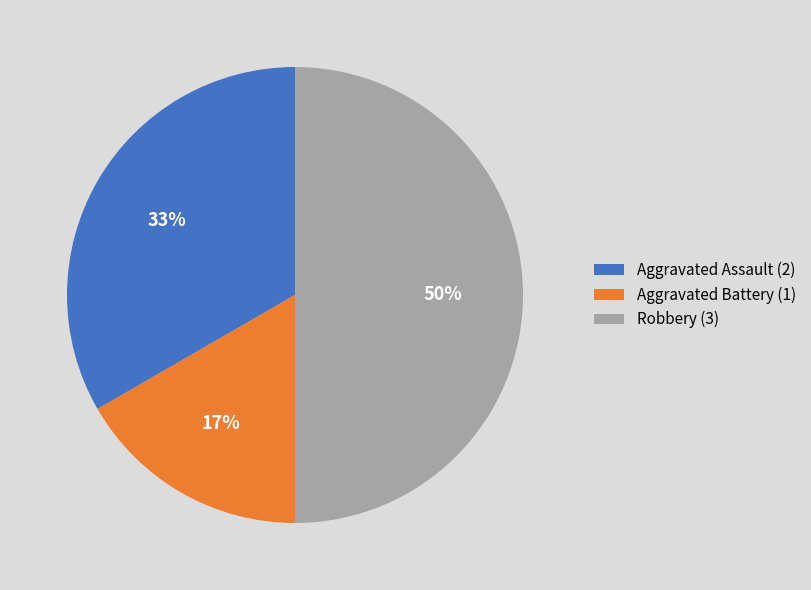

To the nearest percent, what is the difference between the largest and smallest slice percentages?

33%